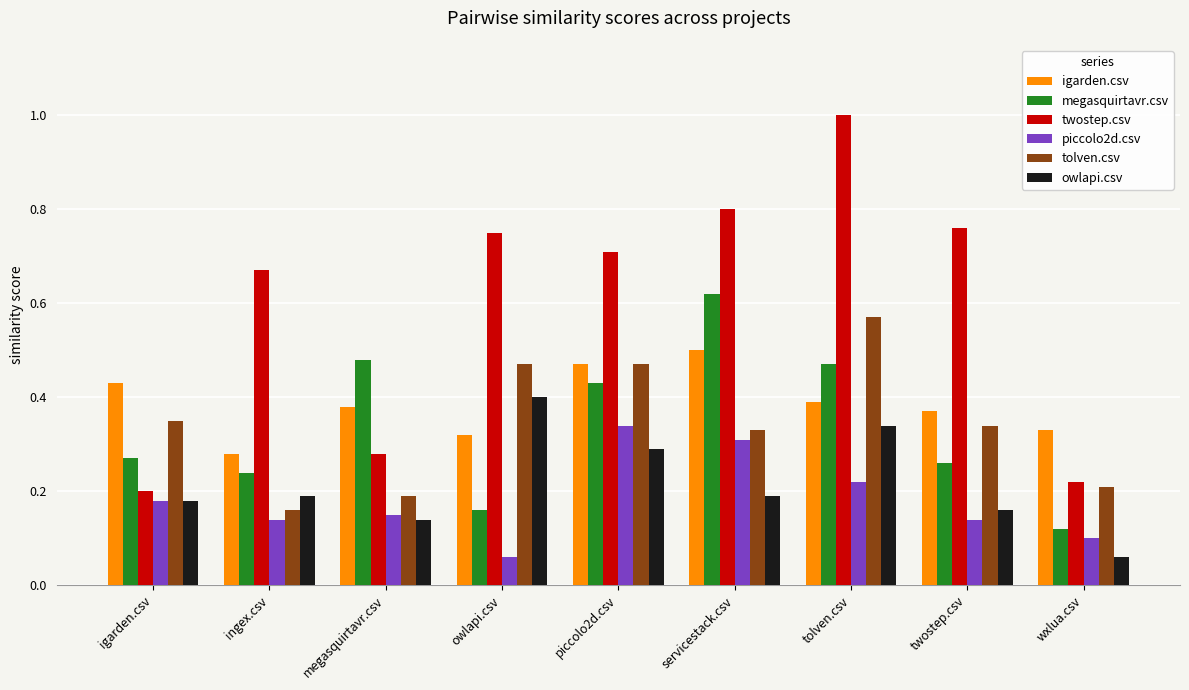

What is the sum of the igarden.csv values at tolven.csv and piccolo2d.csv?

0.9